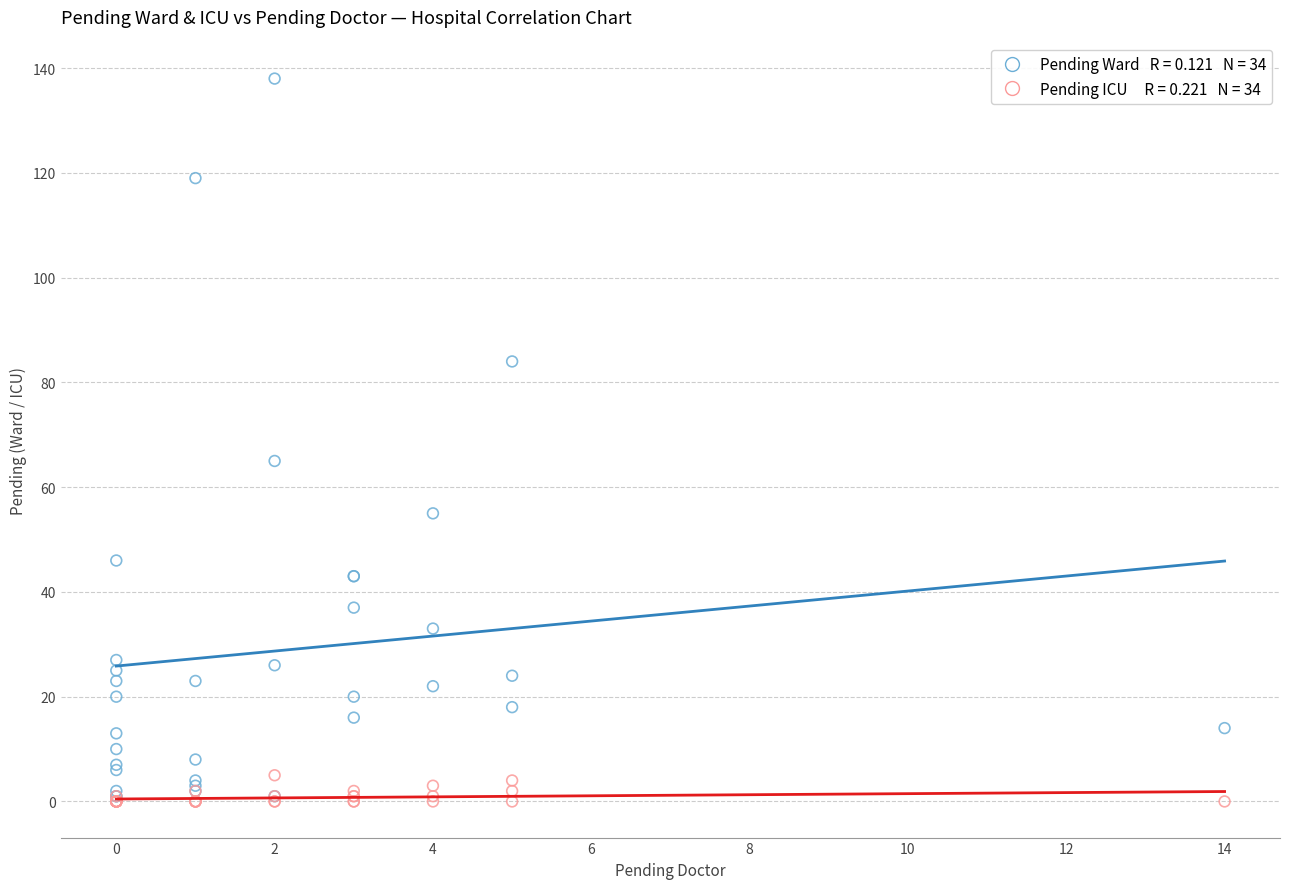

Across all series, what Y value is closest to 69?

65